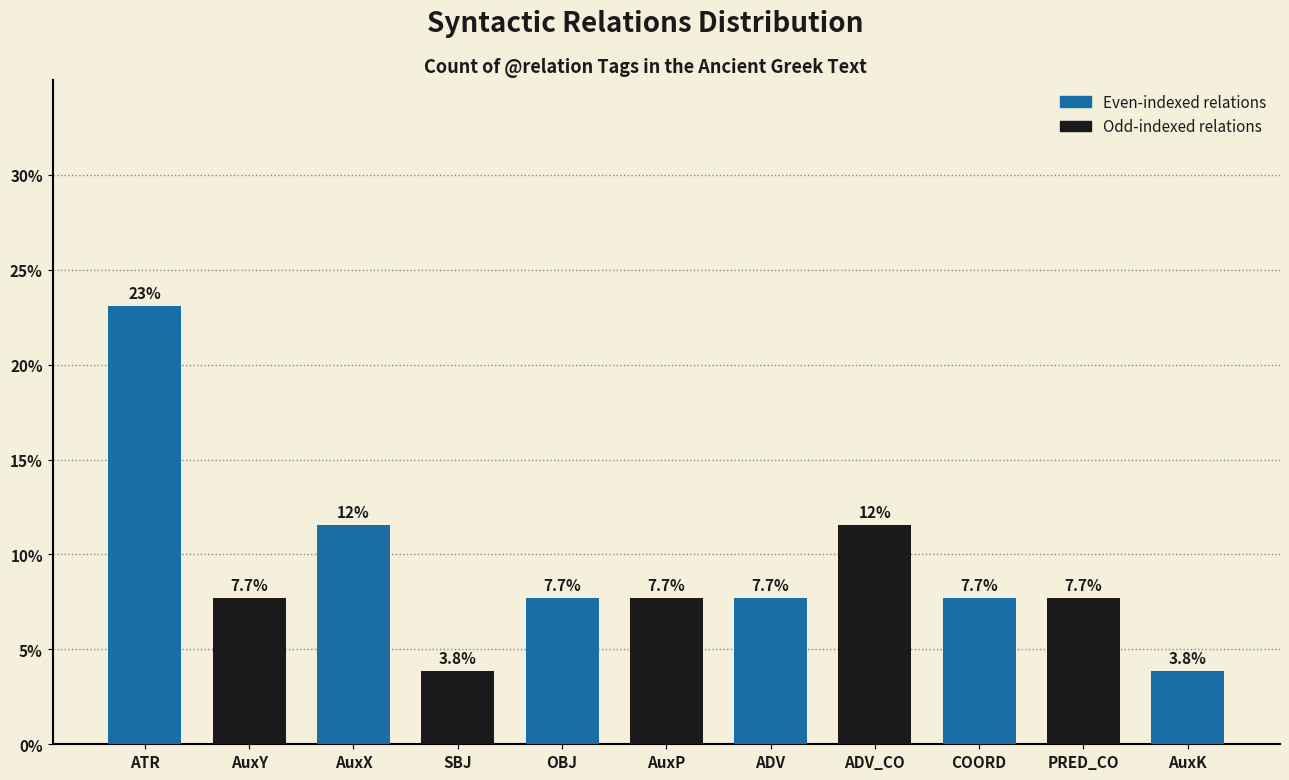

Which category has the highest value across all series?

ATR